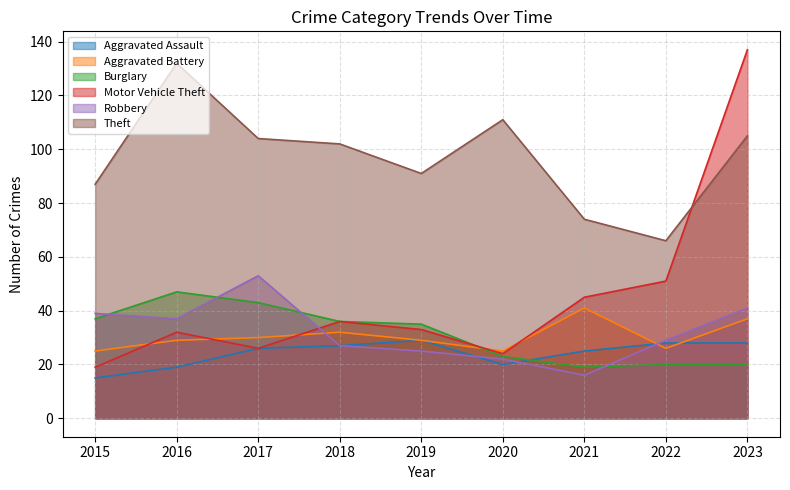

True or false: Motor Vehicle Theft has more than 2 points higher than both neighbors.

False